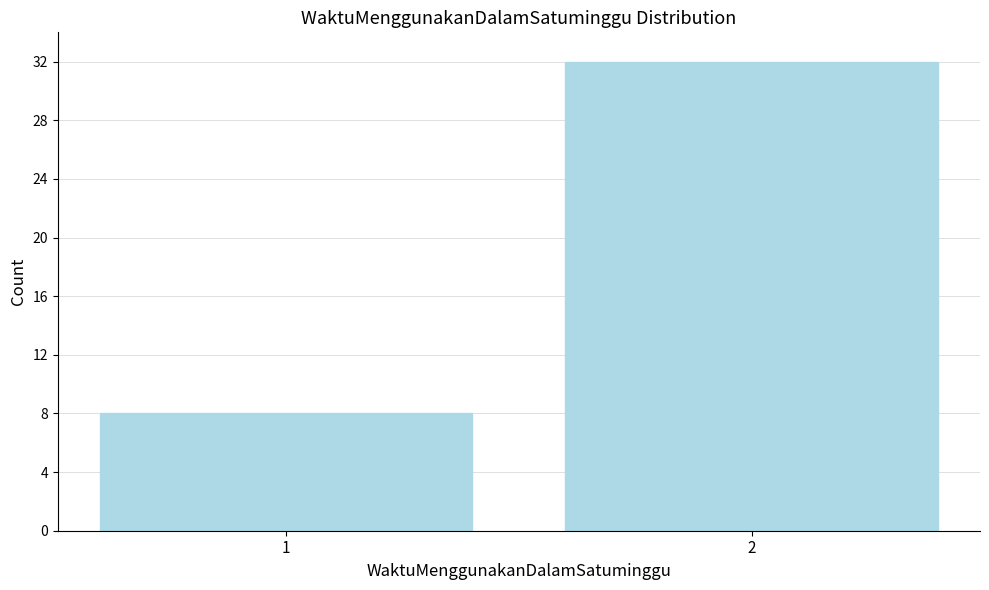

Reading right to left, extract all data points from this chart.

32	8